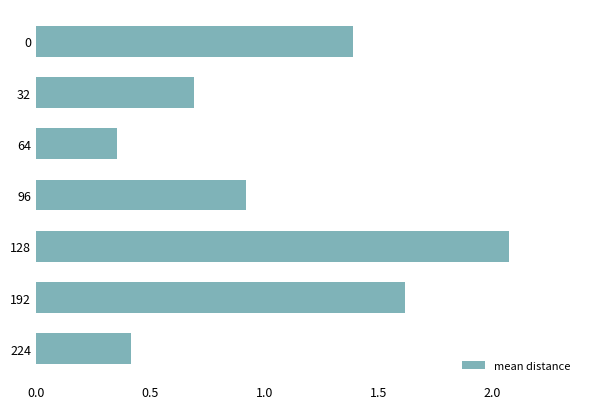

What is the difference between the maximum and minimum values?

1.7